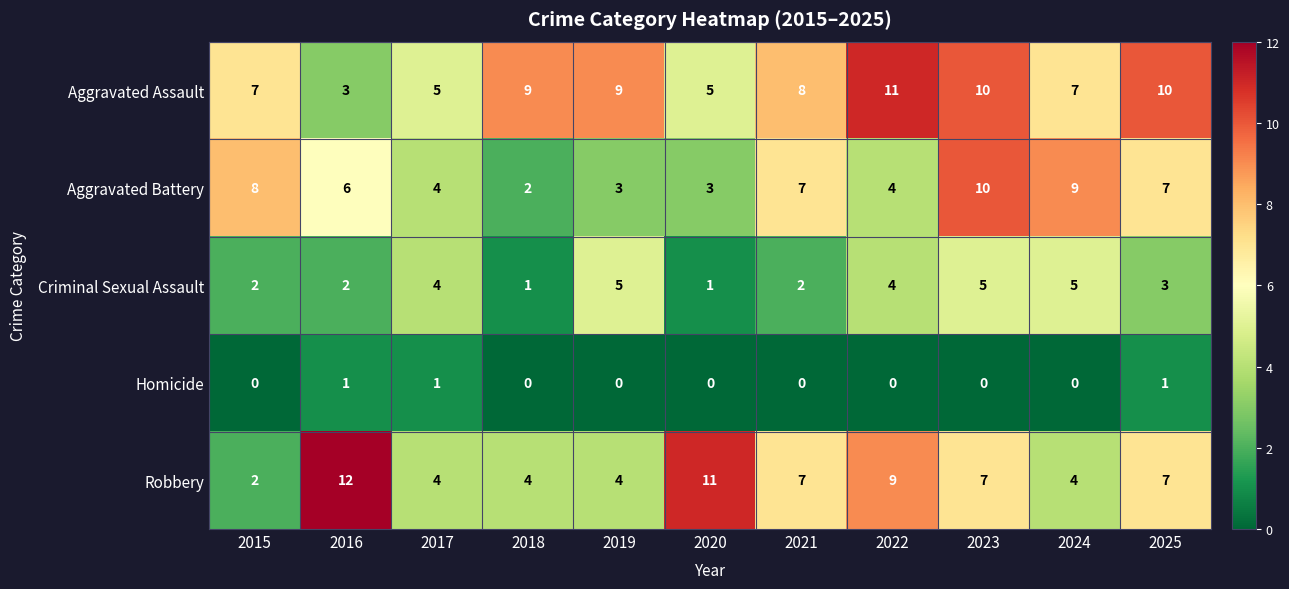

How many Criminal Sexual Assault values are between 2 and 5?

9